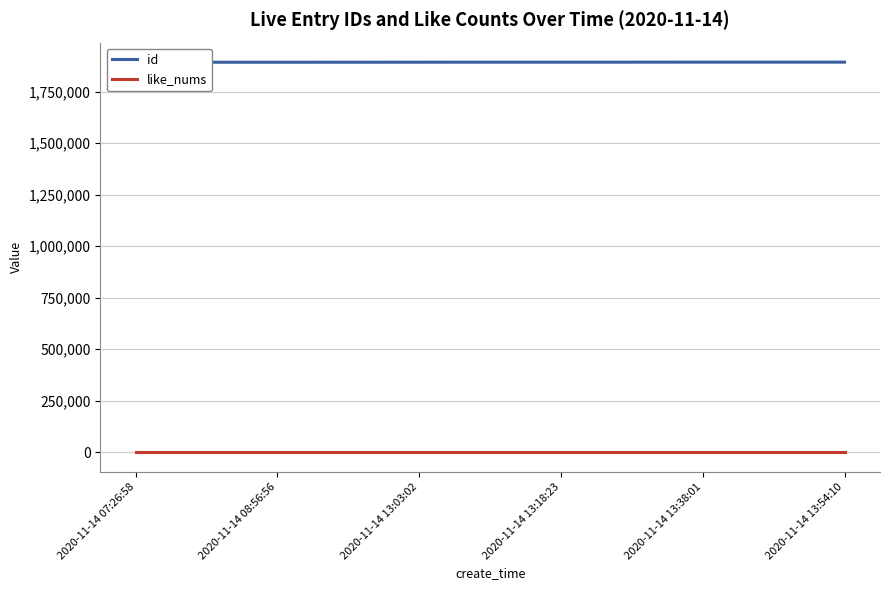

How many lines are shown in the chart?

2